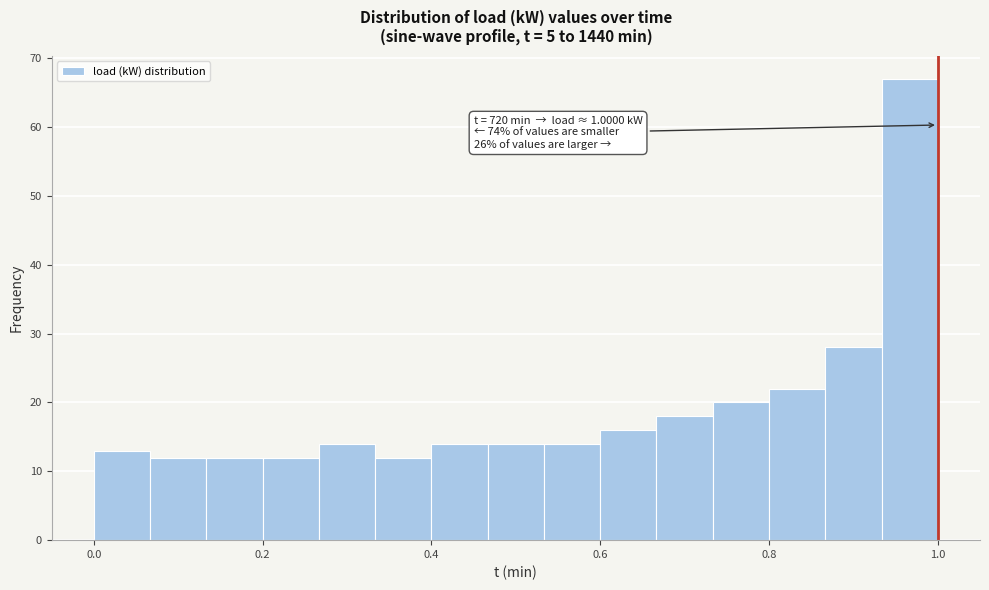

Around what value on the x-axis is the tallest bar? Give the approximate position of its centre, as read against the axis.

0.96